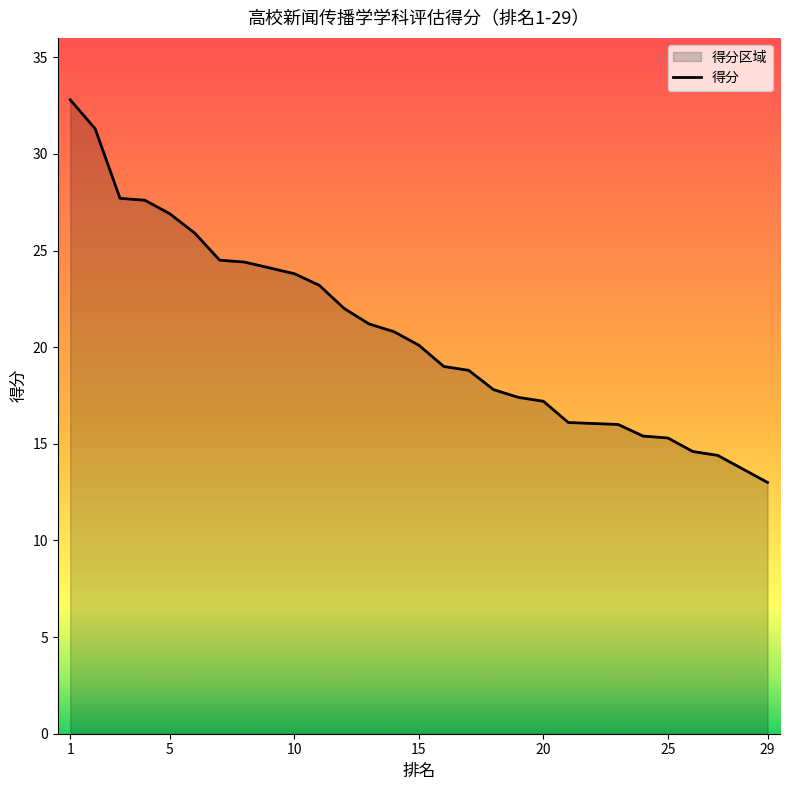

What is the value of the 10th point from the left?

23.8